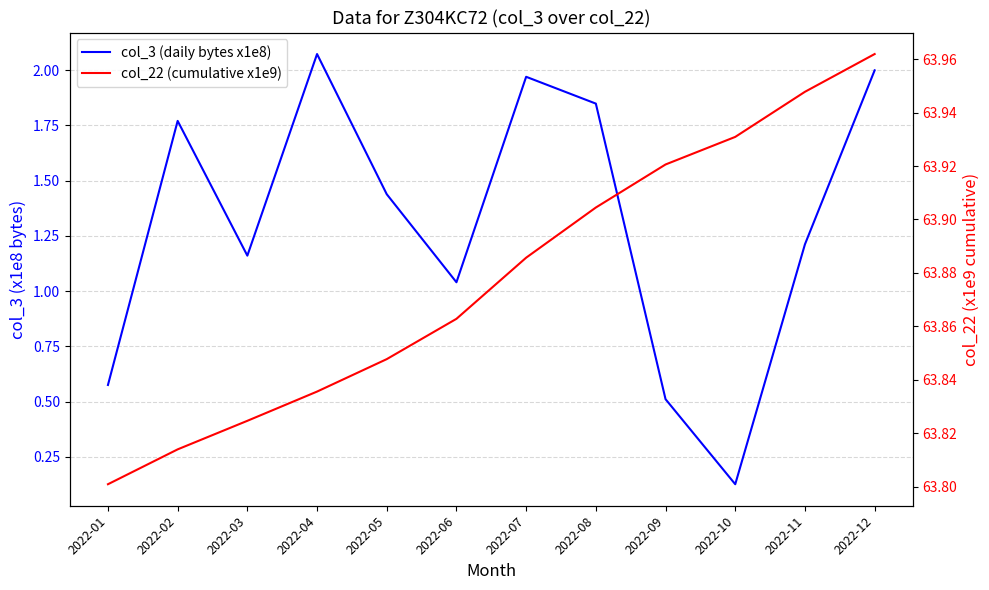

At 2022-01, list the series in order from smallest to largest.

col_3 (daily bytes x1e8), col_22 (cumulative x1e9)